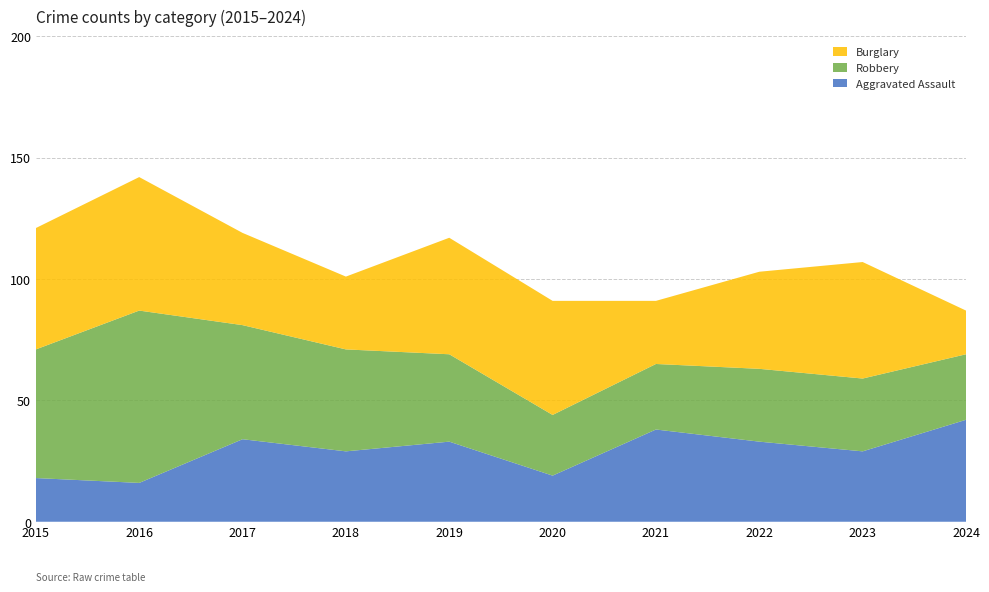

Reading left to right, list all the values displayed in this chart.

Aggravated Assault: 18	16	34	29	33	19	38	33	29	42
Robbery: 53	71	47	42	36	25	27	30	30	27
Burglary: 50	55	38	30	48	47	26	40	48	18